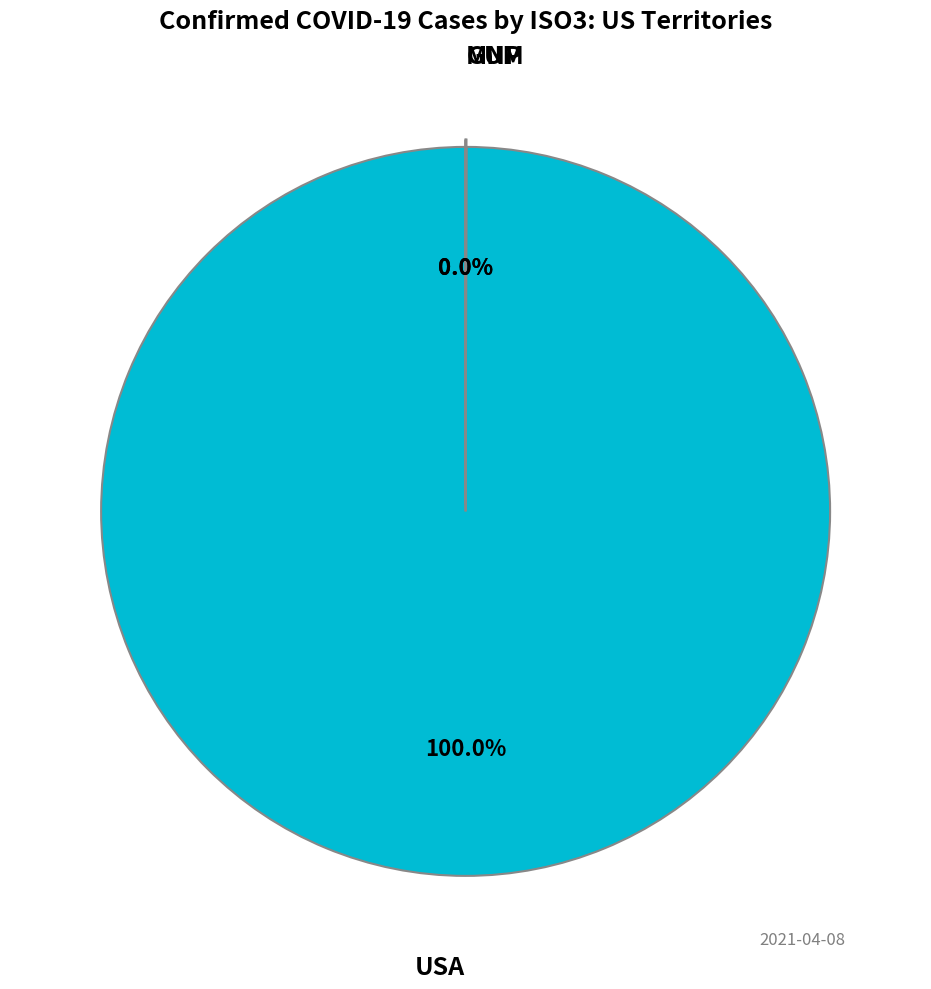

Which category has the biggest portion of the pie?

USA